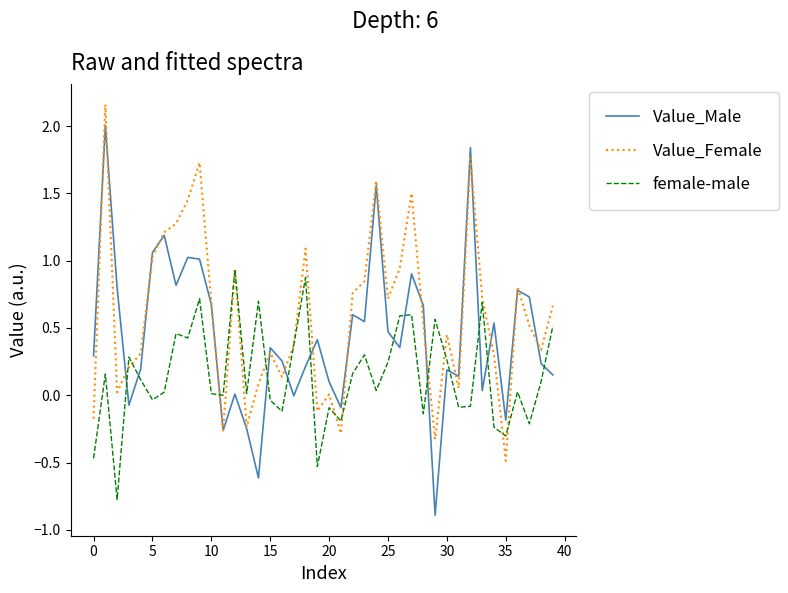

How many interior local peaks does the Value_Female series have?

11